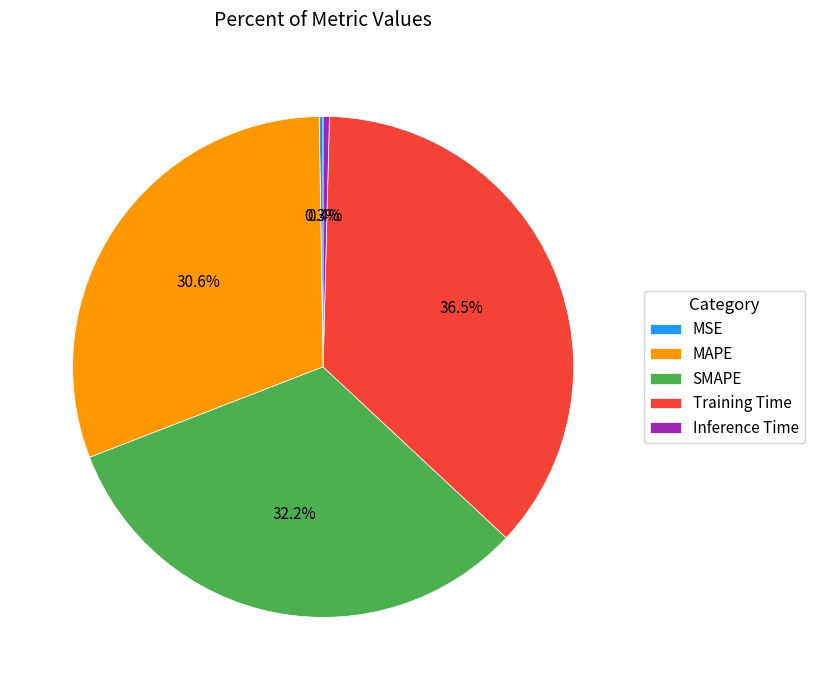

How much of the chart is everything except SMAPE?

67.8%